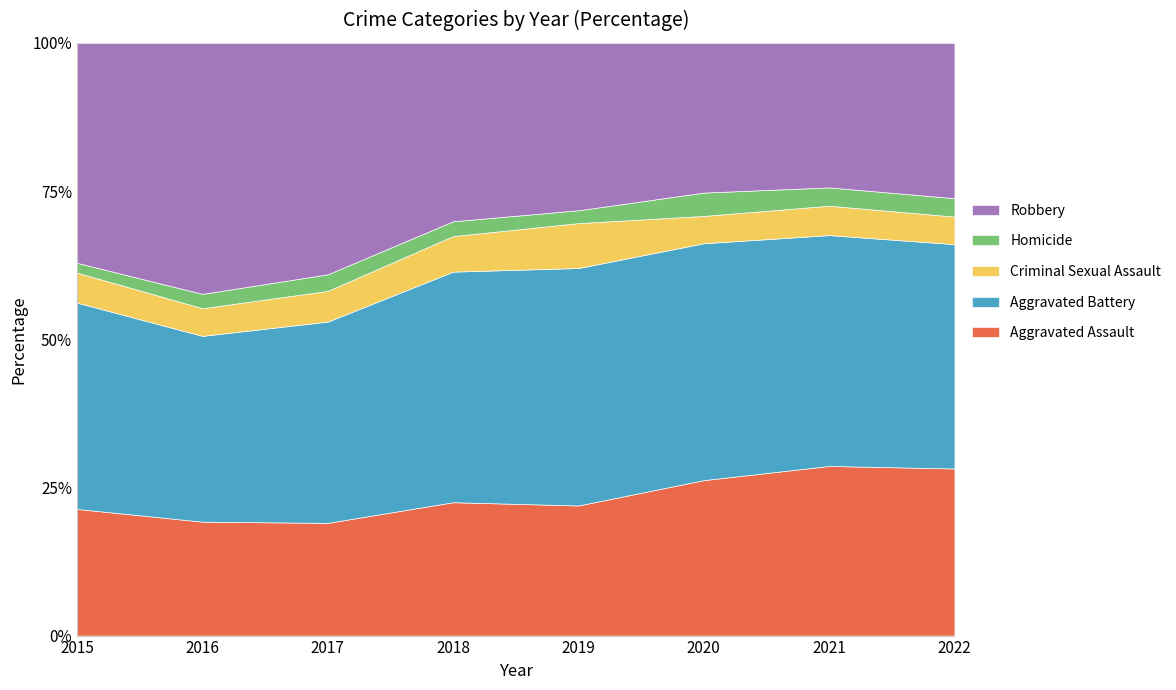

What is the total value across all series at 2020?

100.0